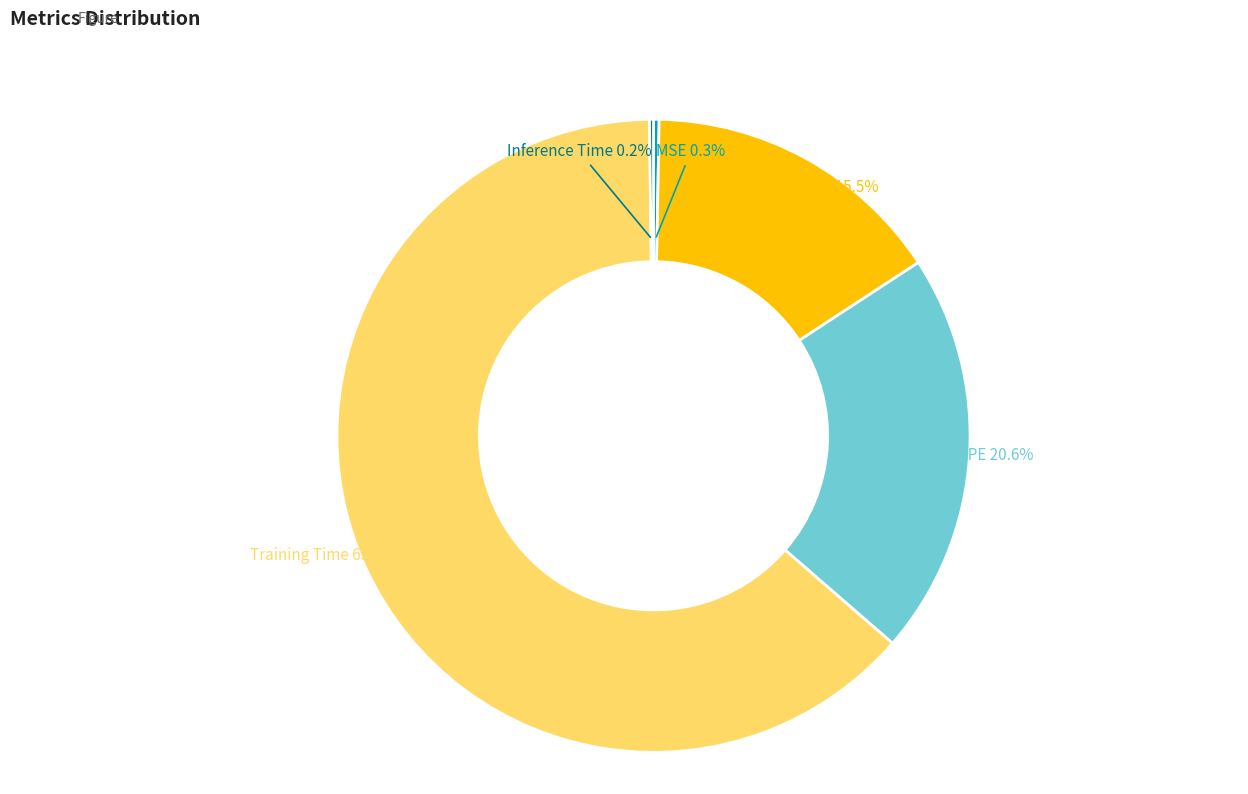

Between MAPE and Training Time, which is larger?

Training Time